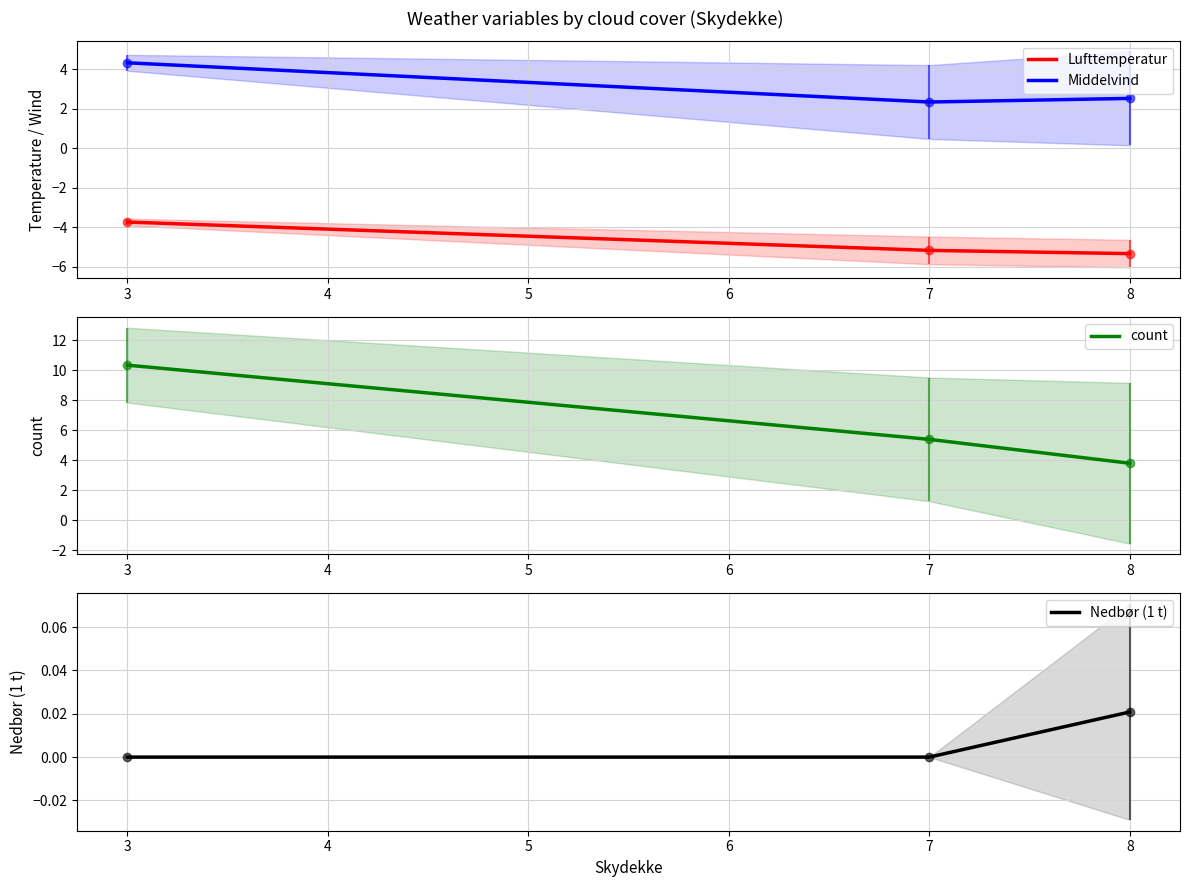

The count series shows 5.4 at 7. True or false?

True